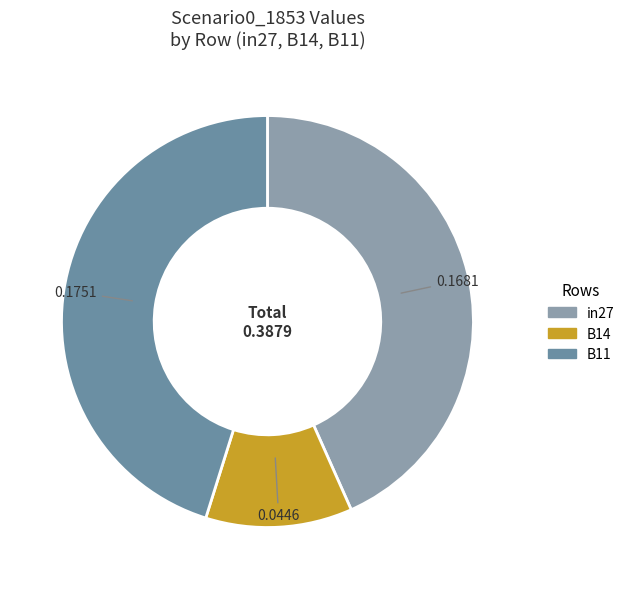

How many segments does this pie chart have?

3